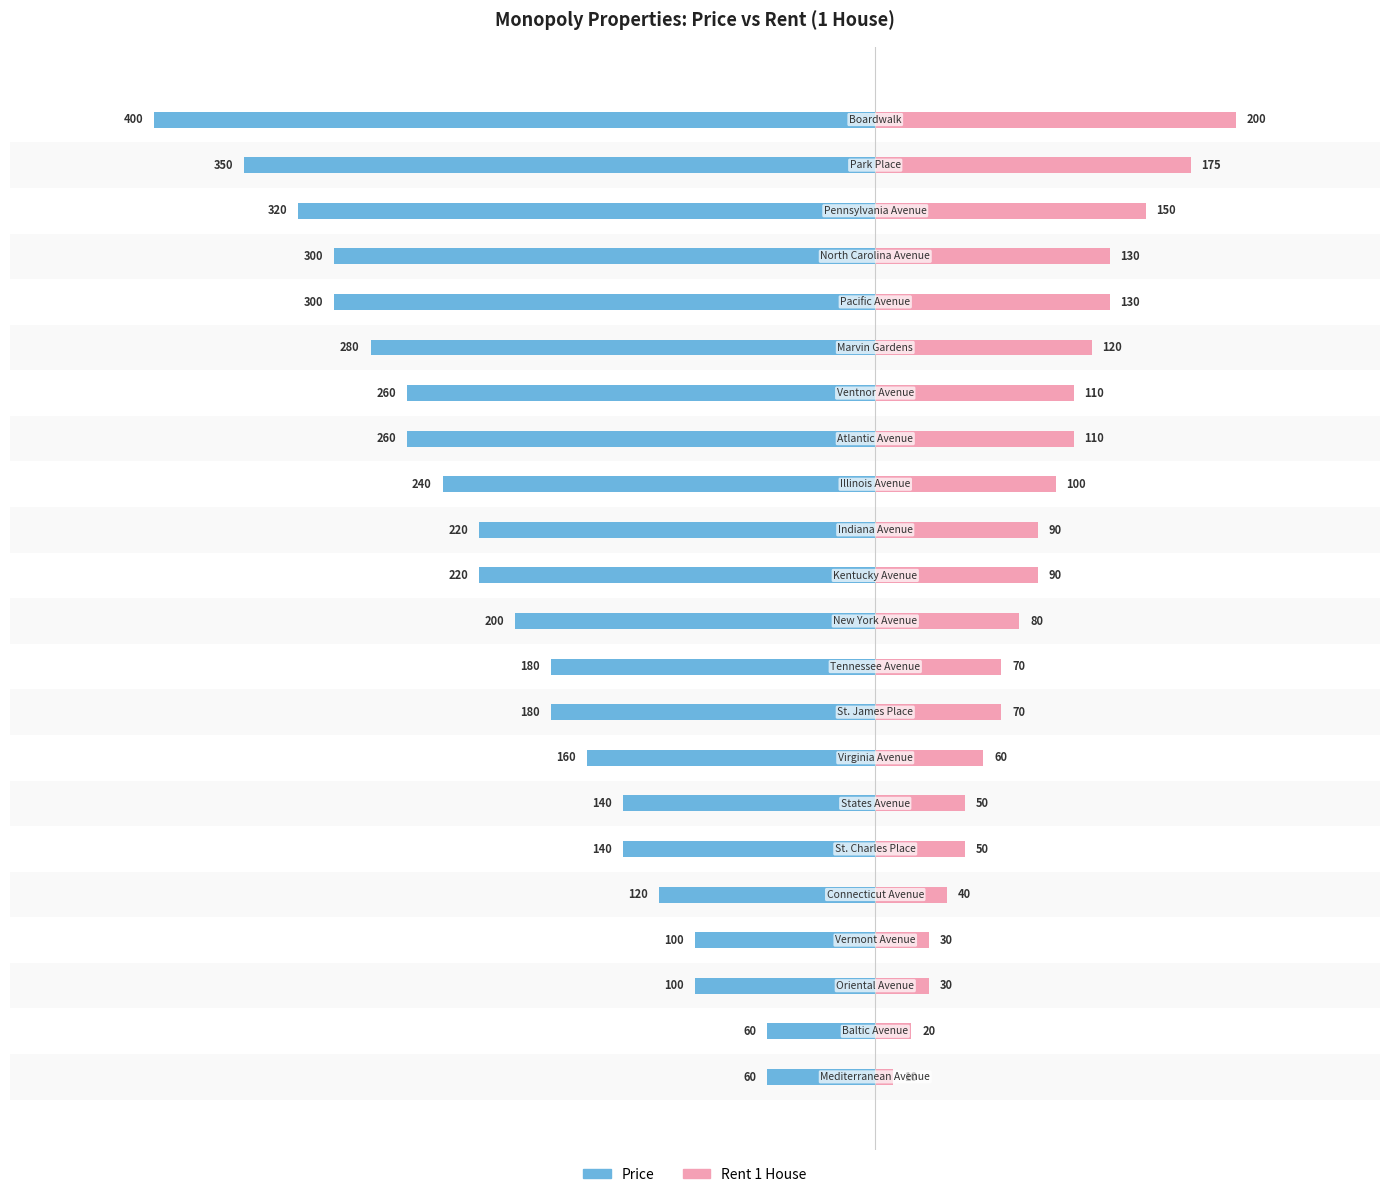

The Rent 1 House series shows 193 at 17. True or false?

False